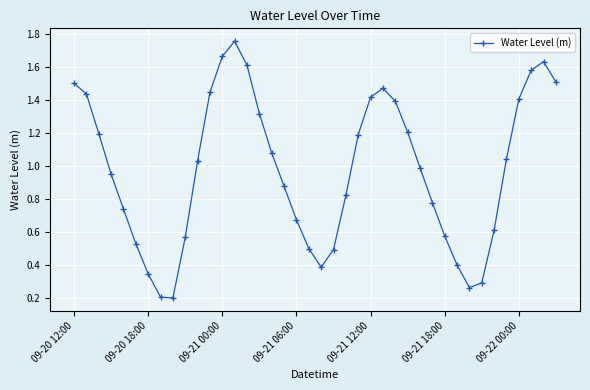

Does the chart display data point markers on the line(s)?

Yes